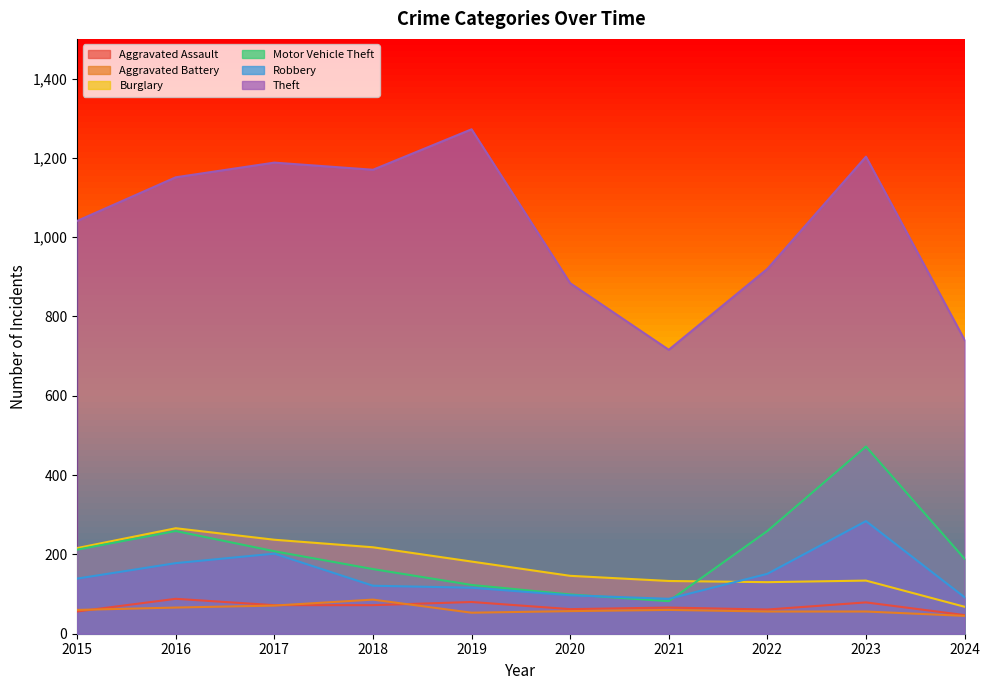

What is the minimum value for Burglary?

68